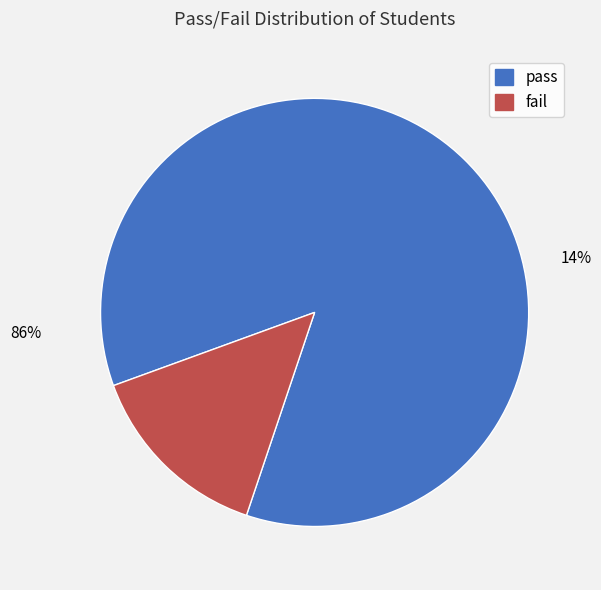

Does any single category account for the majority?

Yes